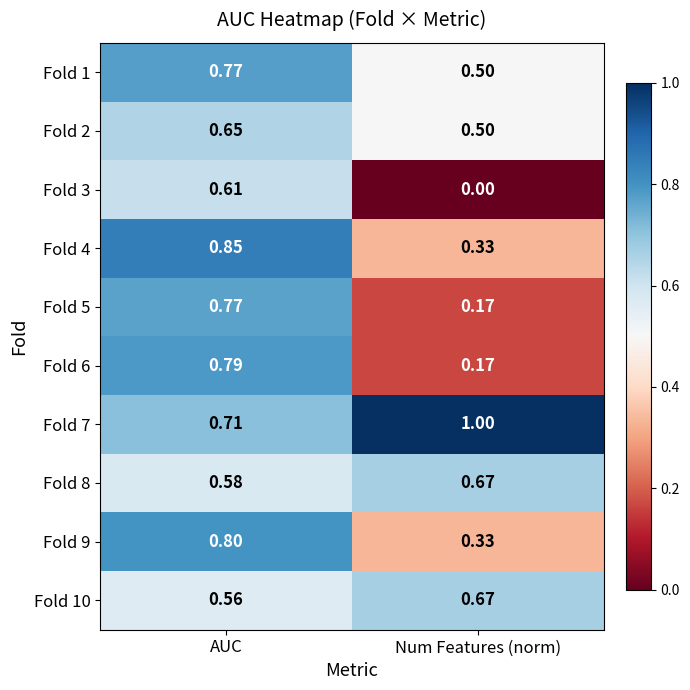

Is the value of Fold 7 at AUC greater than the value of Fold 8 at Num Features (norm)?

Yes